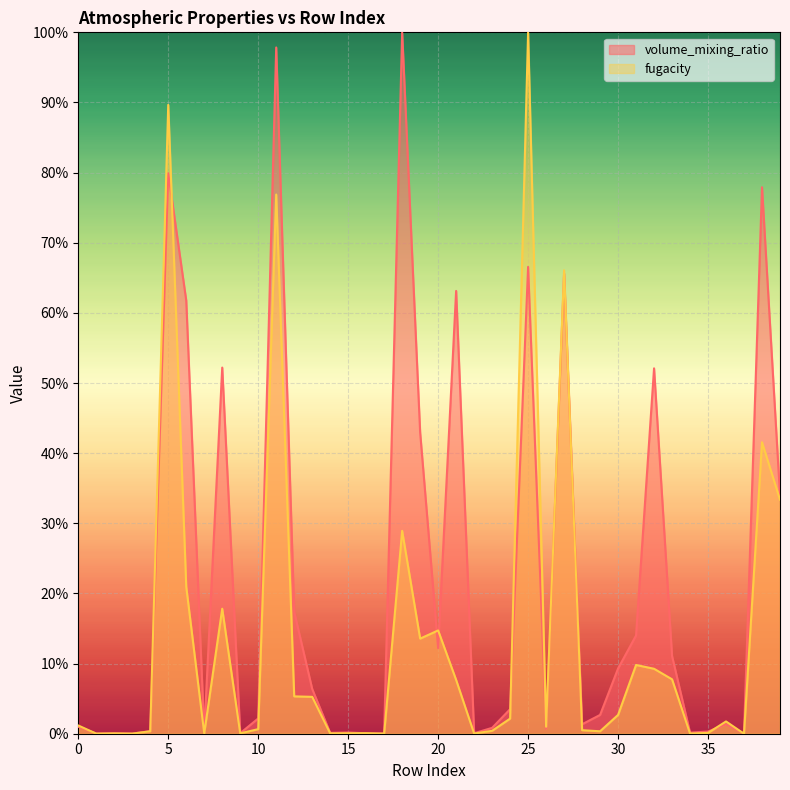

How many data points does each series have?

40